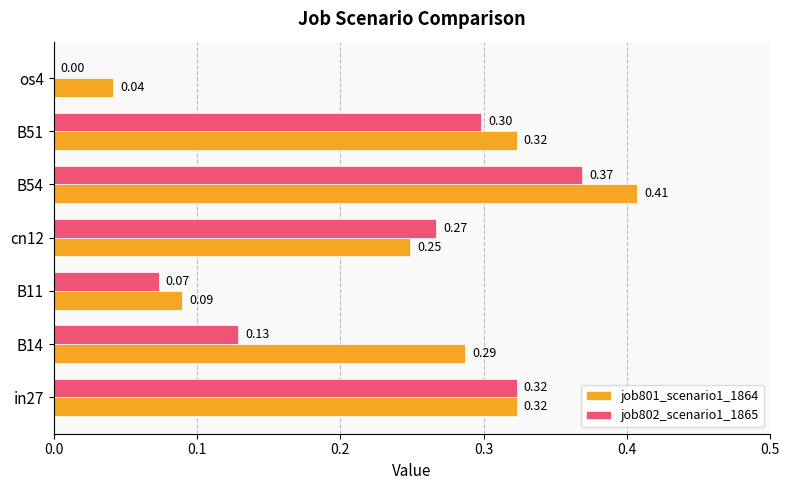

Which series changed the most between B14 and B51?

job802_scenario1_1865